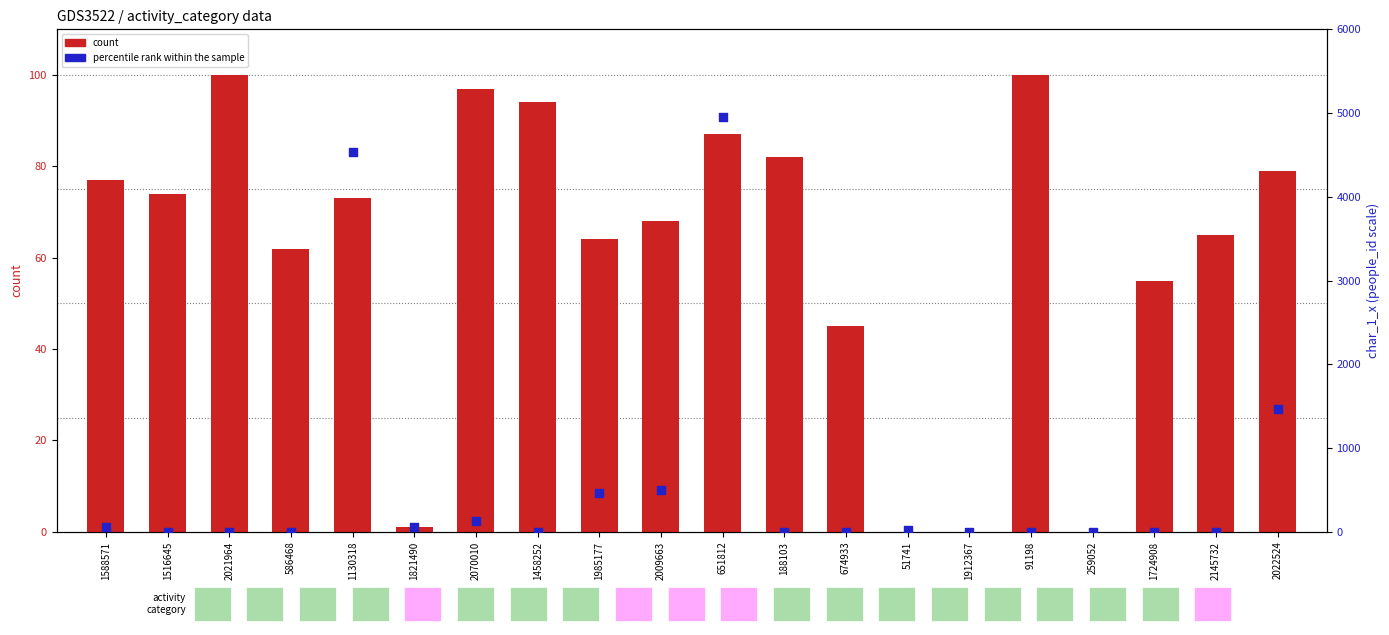

Which series has the largest total across all categories?

percentile rank within the sample